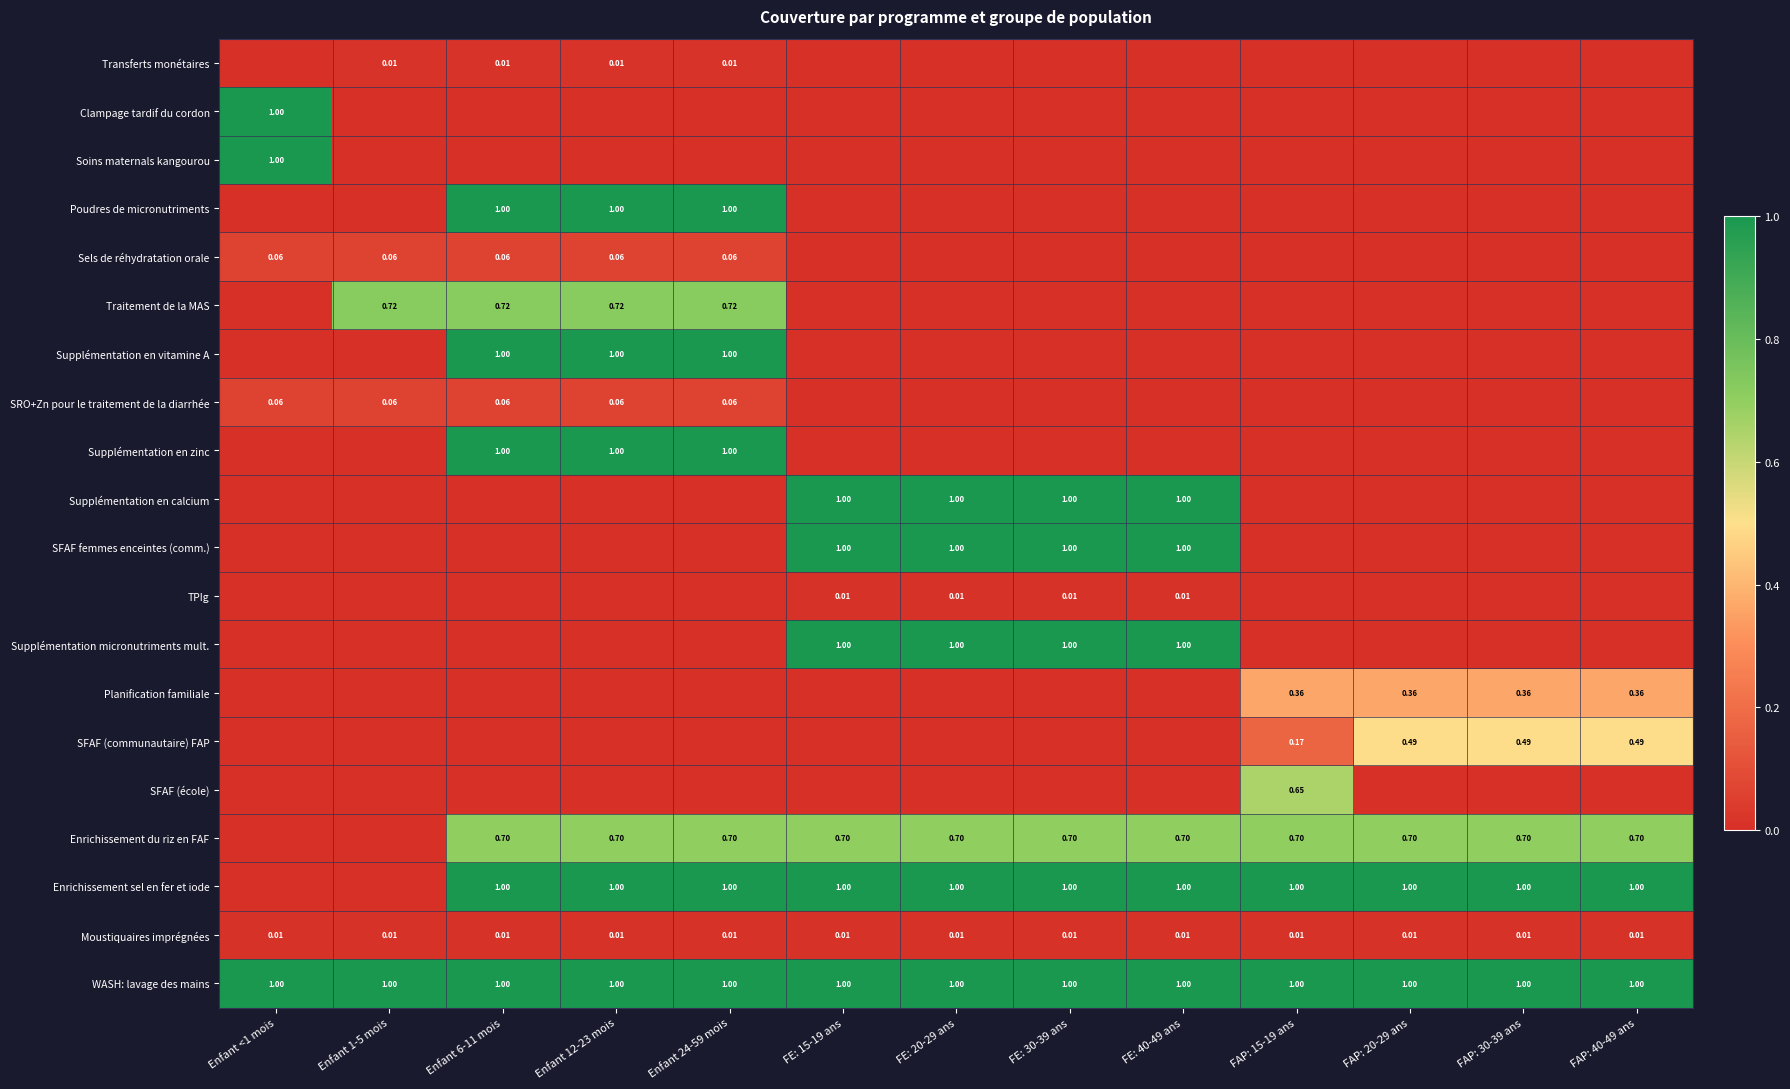

The value of Supplémentation en vitamine A at FAP: 15-19 ans is 0.0. True or false?

True